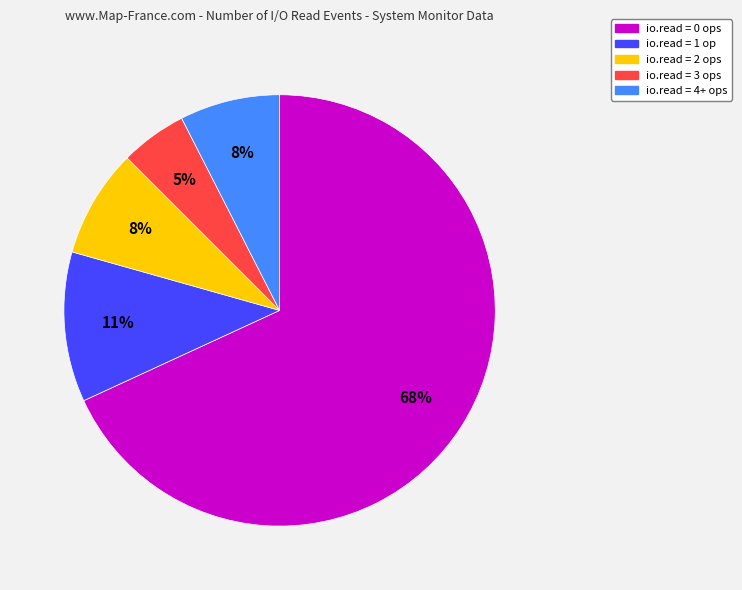

Is there any slice that represents more than half of the pie?

Yes